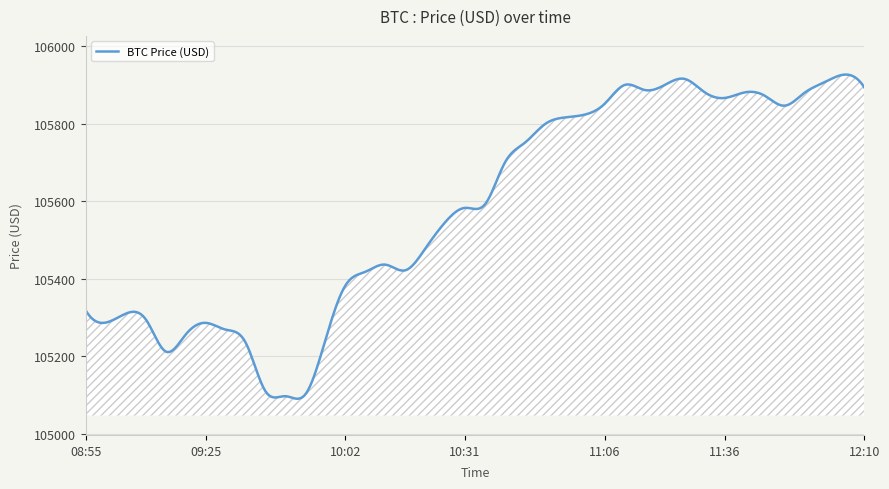

What is the greatest value displayed?

105926.5